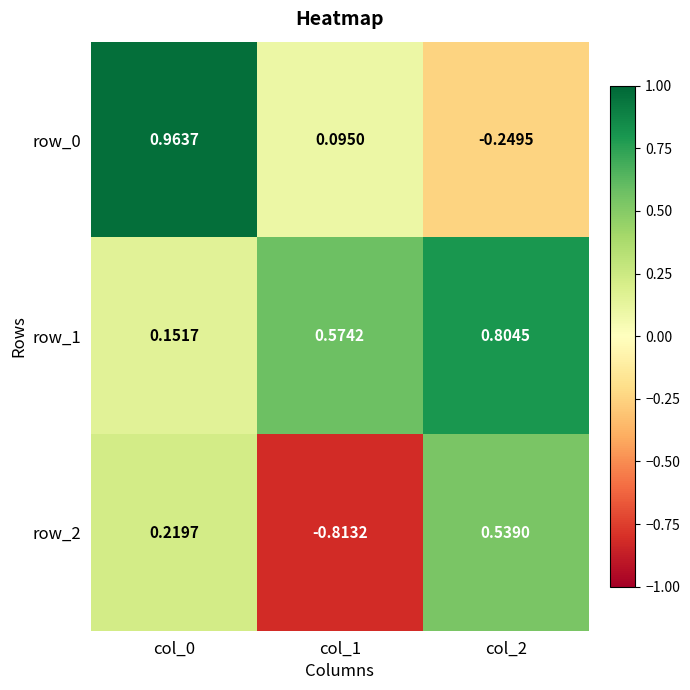

Is the value of row_1 at col_2 greater than the value of row_2 at col_0?

Yes